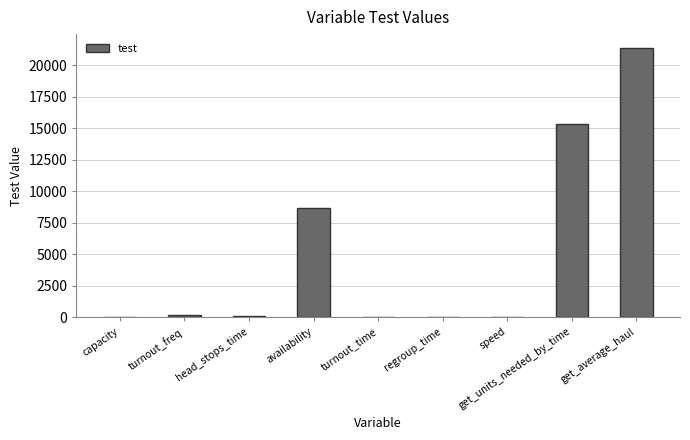

Are the bars horizontal?

No